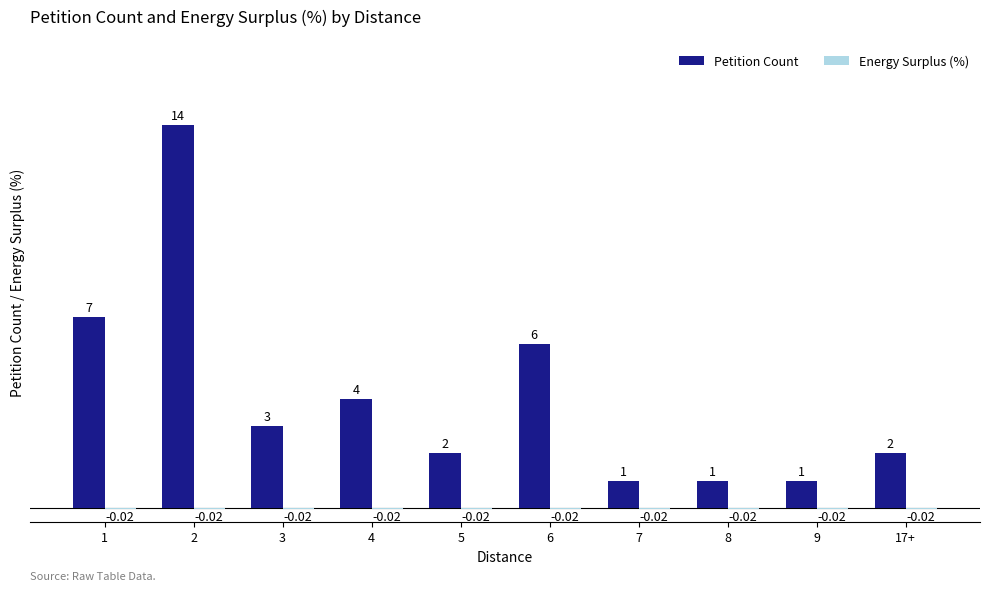

The value of Petition Count at 6 is 6.0. True or false?

True